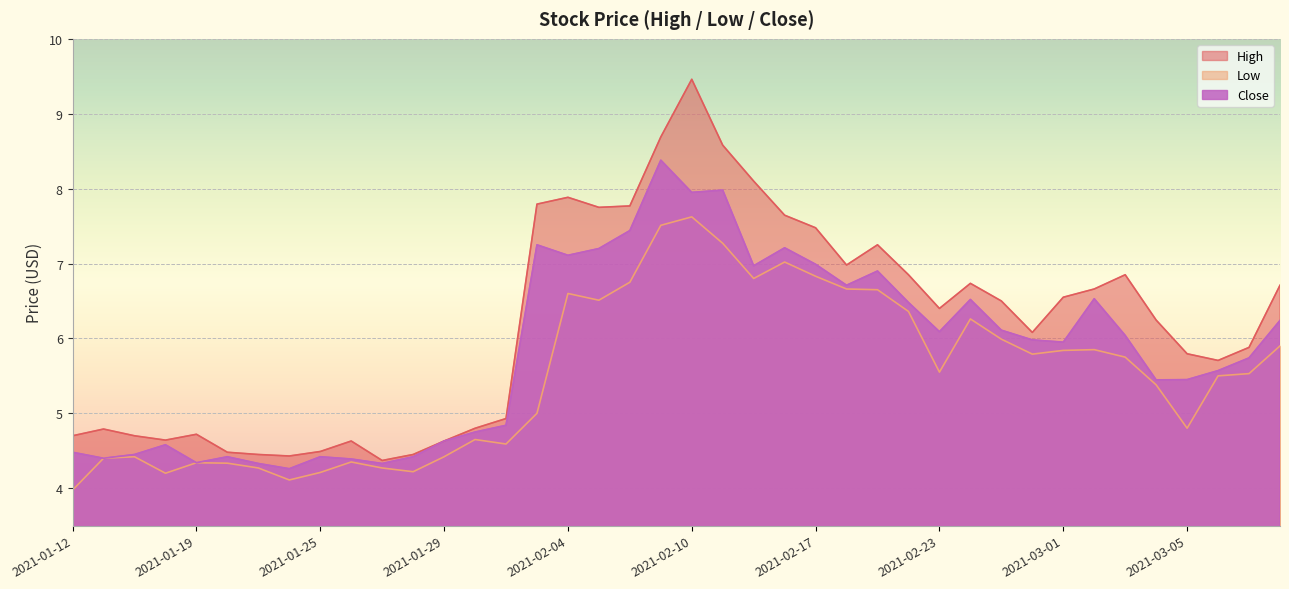

What is the value of the Low point at the 5th from the left?

4.3